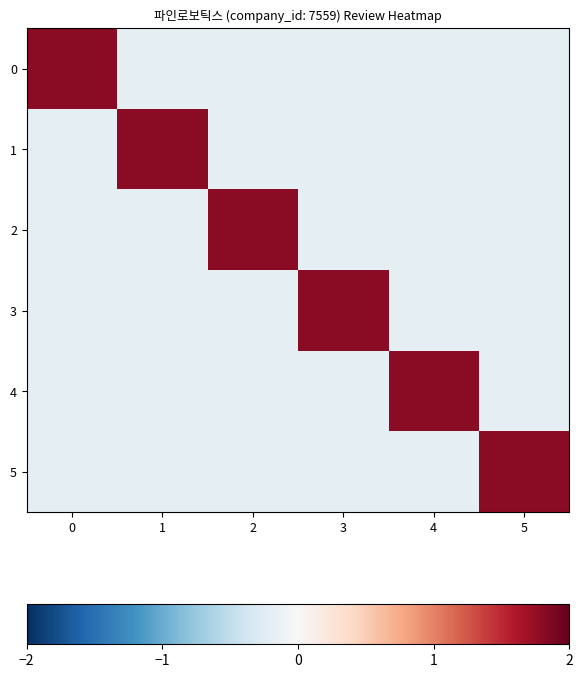

Reading right to left, extract all data points from this chart.

0: 5=-0.2	4=-0.2	3=-0.2	2=-0.2	1=-0.2	0=1.8
1: 5=-0.2	4=-0.2	3=-0.2	2=-0.2	1=1.8	0=-0.2
2: 5=-0.2	4=-0.2	3=-0.2	2=1.8	1=-0.2	0=-0.2
3: 5=-0.2	4=-0.2	3=1.8	2=-0.2	1=-0.2	0=-0.2
4: 5=-0.2	4=1.8	3=-0.2	2=-0.2	1=-0.2	0=-0.2
5: 5=1.8	4=-0.2	3=-0.2	2=-0.2	1=-0.2	0=-0.2